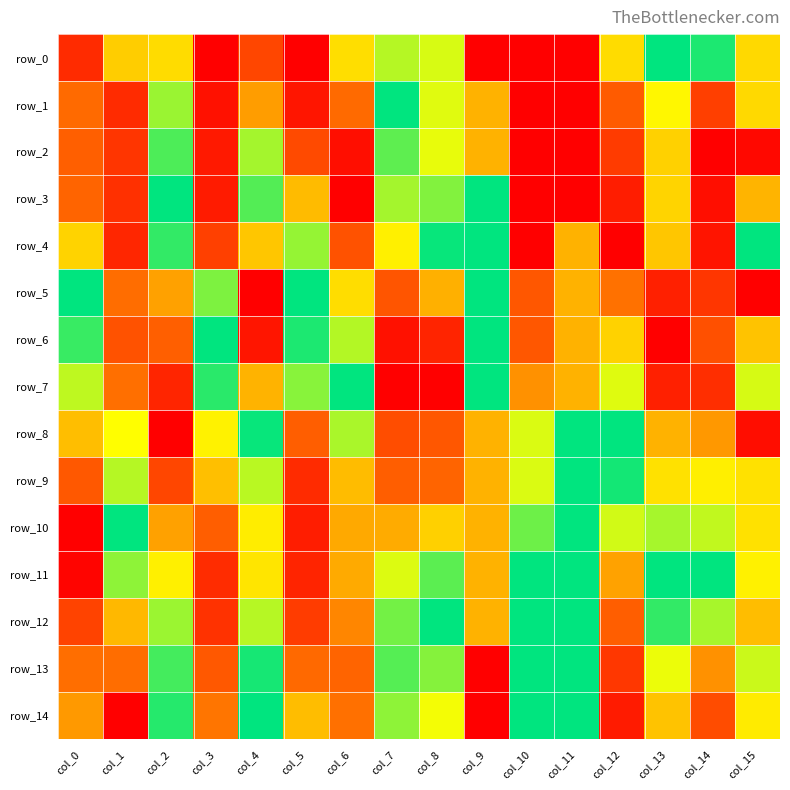

True or false: row_4 has a value of 0.8 at col_4.

False